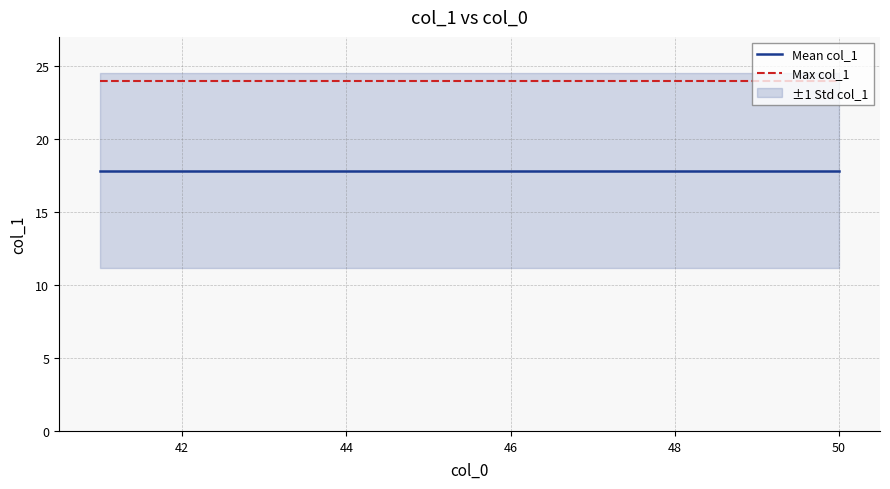

Reading left to right, what are all the values shown in this chart?

Mean col_1: 17.8	17.8	17.8	17.8	17.8	17.8	17.8	17.8	17.8	17.8
Max col_1: 24.0	24.0	24.0	24.0	24.0	24.0	24.0	24.0	24.0	24.0